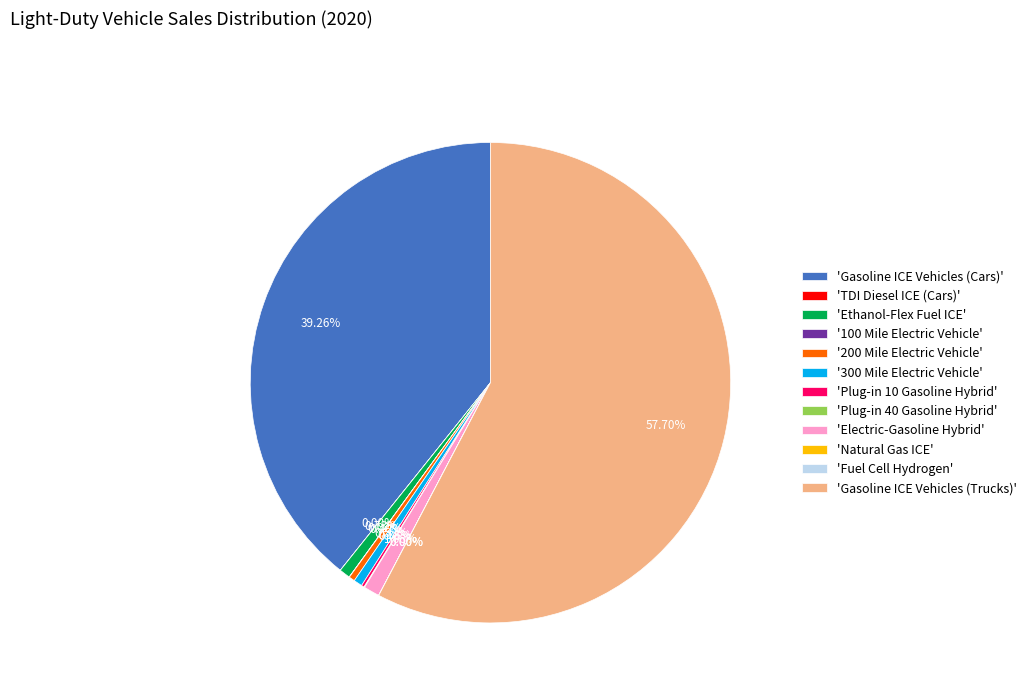

Does 'Gasoline ICE Vehicles (Trucks)' account for over 50% of the chart?

Yes